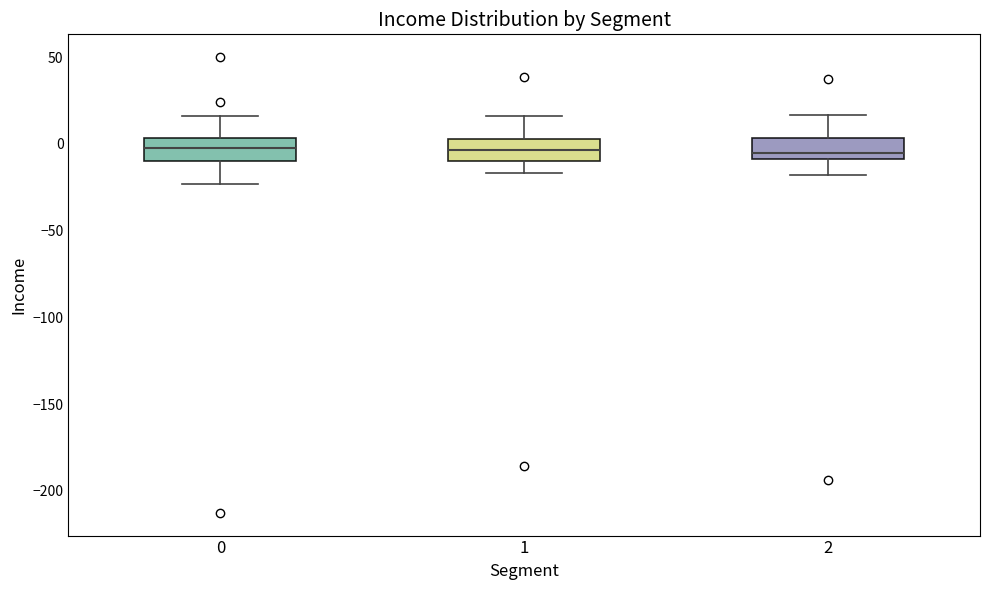

Reading left to right, transcribe this box plot: for each box, give where its median line is, the range the box spans, and where its two whiskers end, as read against the y-axis. The values are not printed on the chart, so give them approximately, as read against the axis.

0: median 0, box -10 to 5, whiskers -25 to 15
1: median -5, box -10 to 5, whiskers -15 to 15
2: median -5, box -10 to 5, whiskers -20 to 15